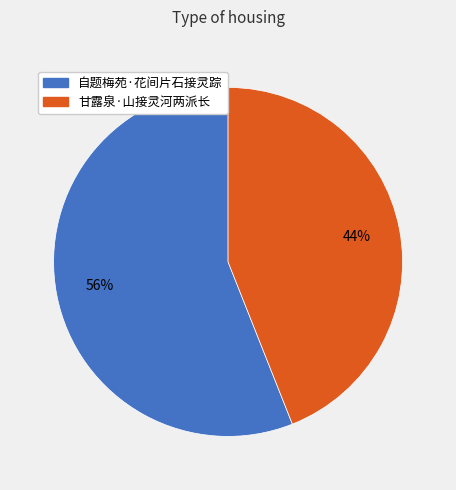

Which has a higher value, 自题梅苑·花间片石接灵踪 or 甘露泉·山接灵河两派长?

自题梅苑·花间片石接灵踪